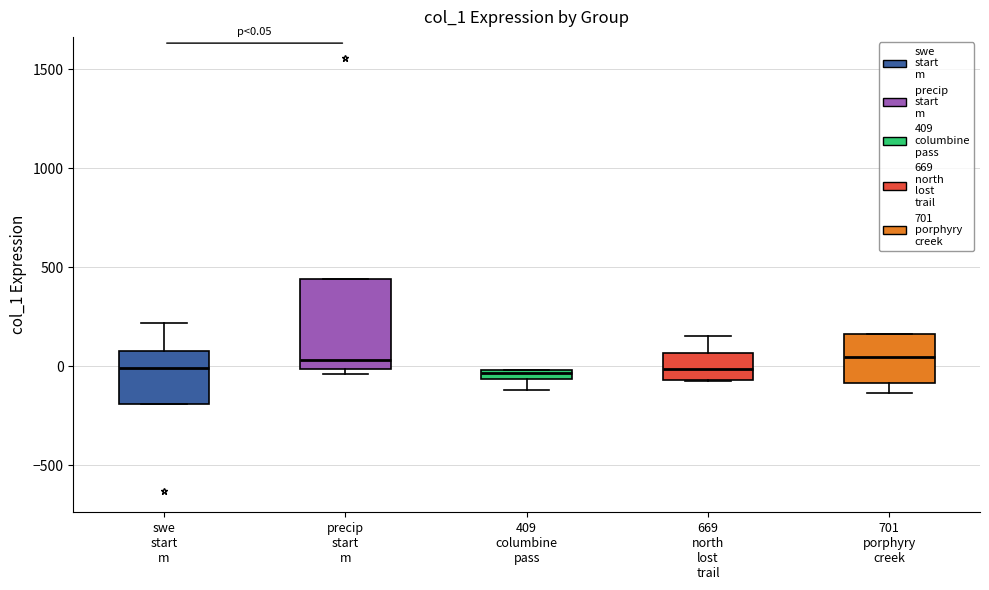

Comparing the boxes themselves (not the whiskers), which one is the tallest?

precip start m